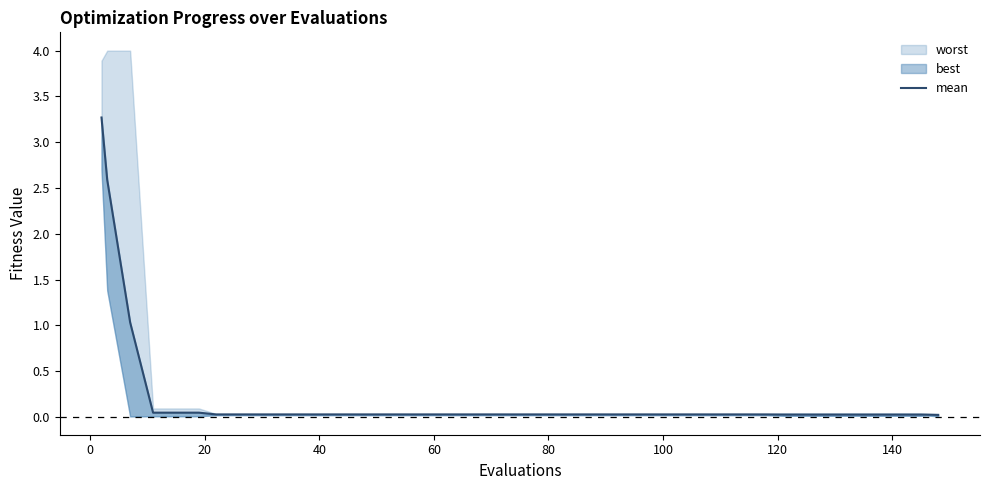

What is the sum of all values?

8.0